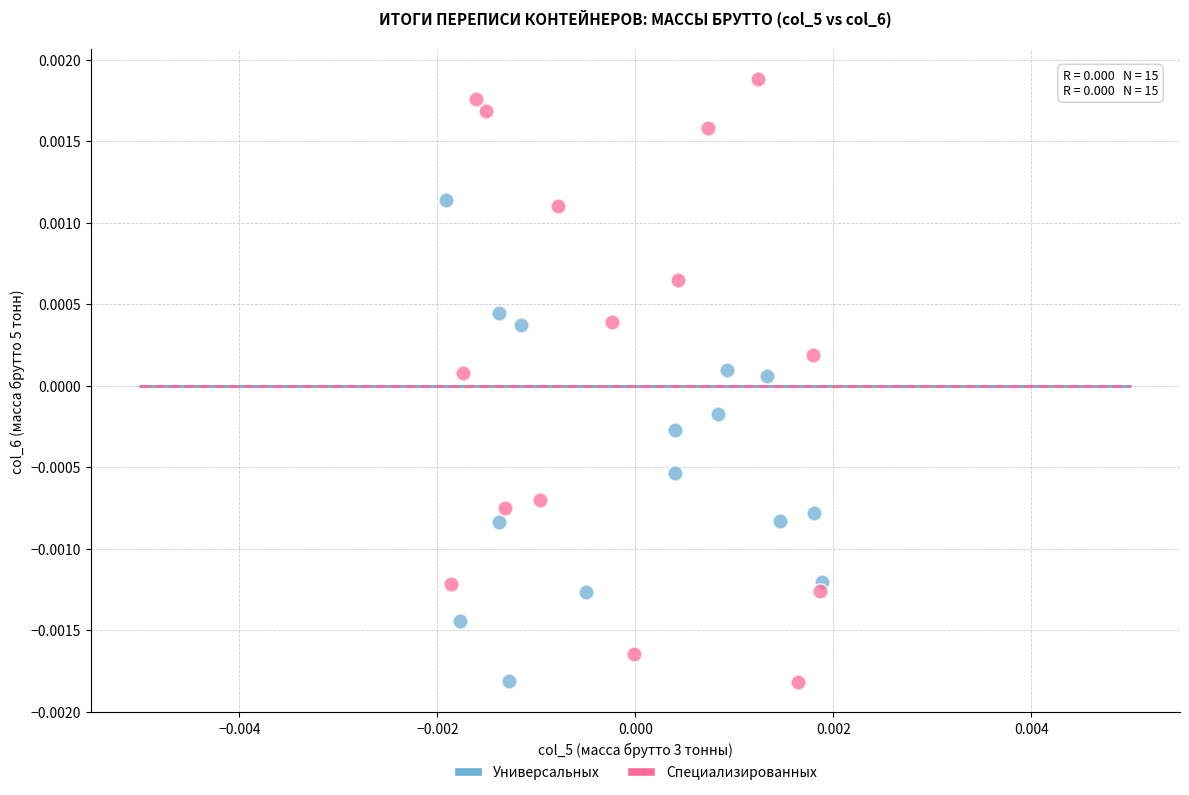

Which series reaches the maximum Y coordinate?

Специализированных